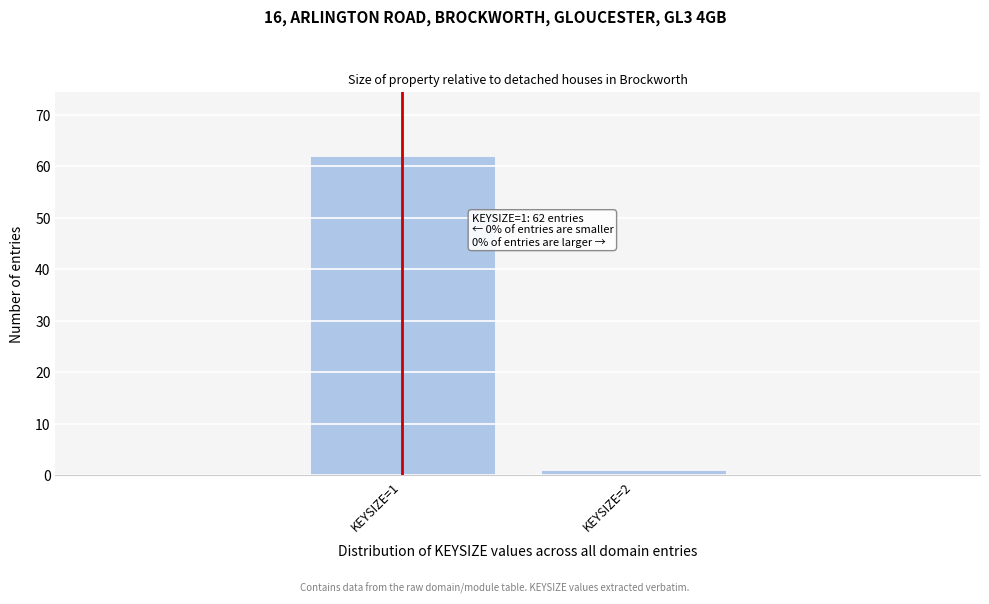

Reading left to right, transcribe all the data shown in this chart.

62	1